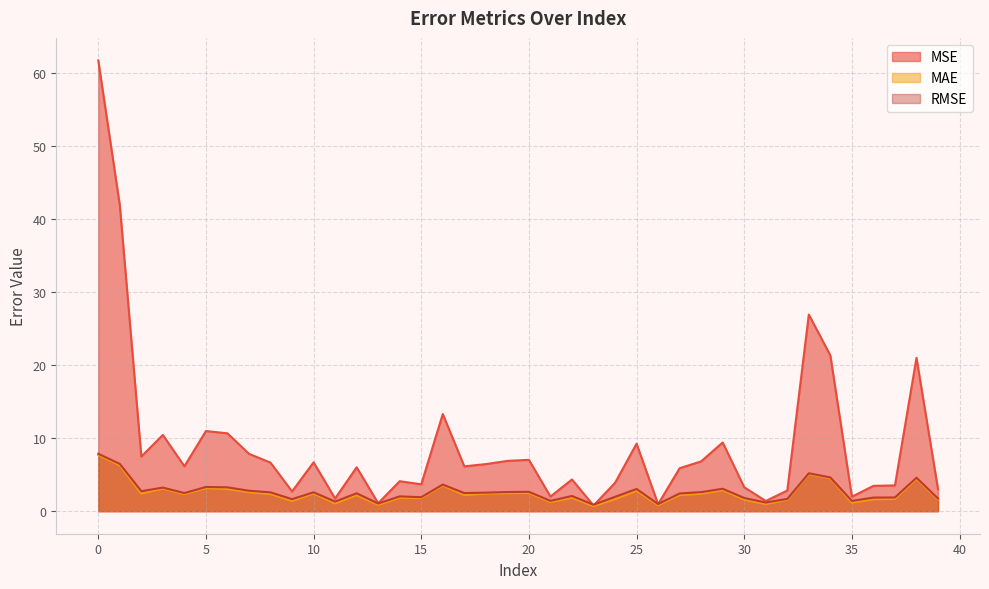

What is the sum of the MAE values at 31 and 33?

6.0